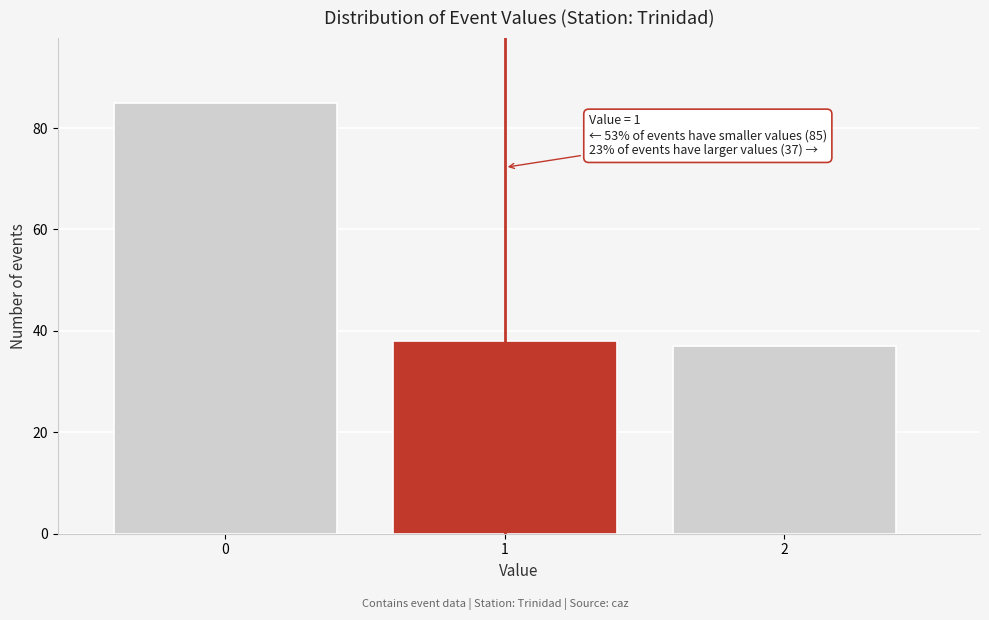

Reading right to left, extract all data points from this chart.

37	38	85